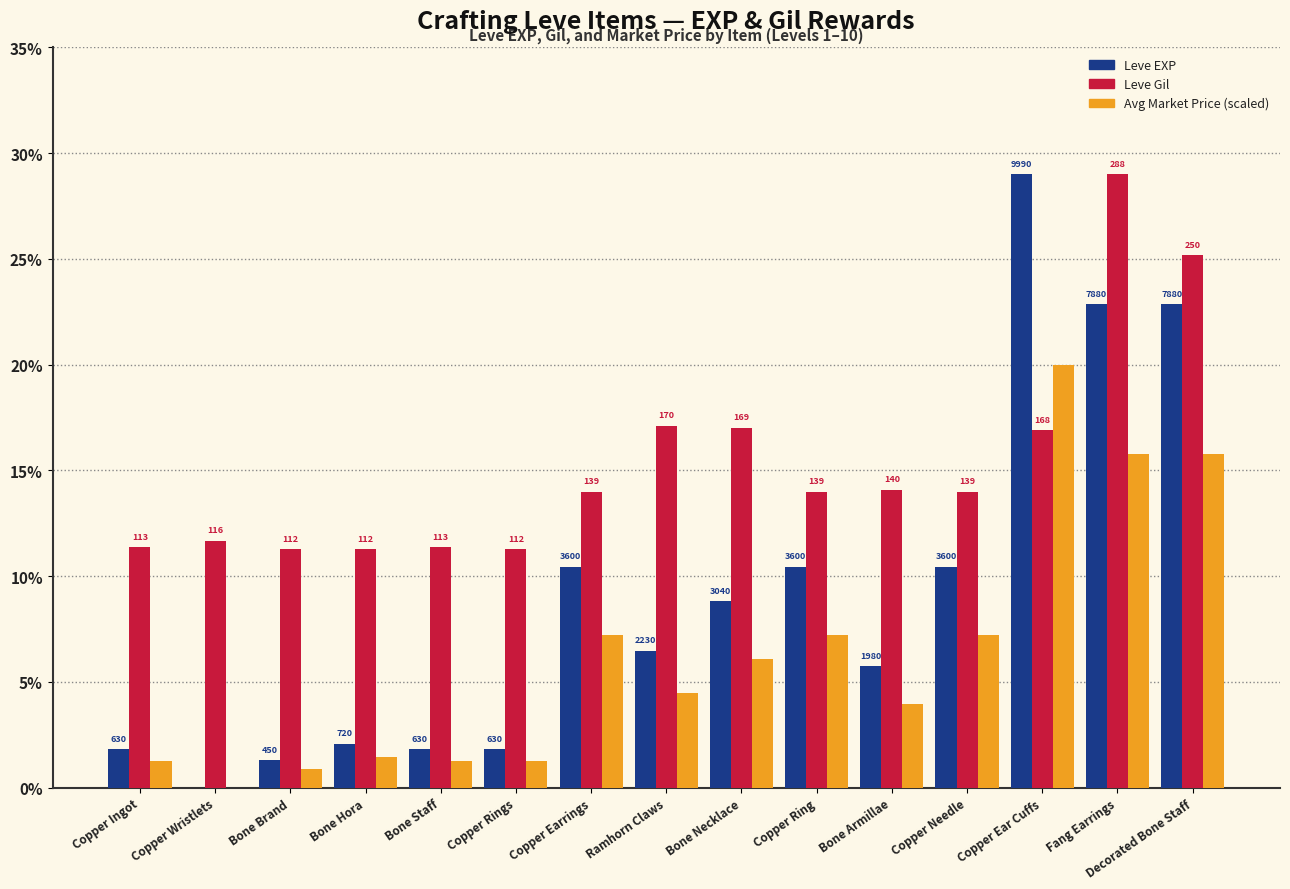

Are the bars grouped side by side (vs. stacked)?

Yes